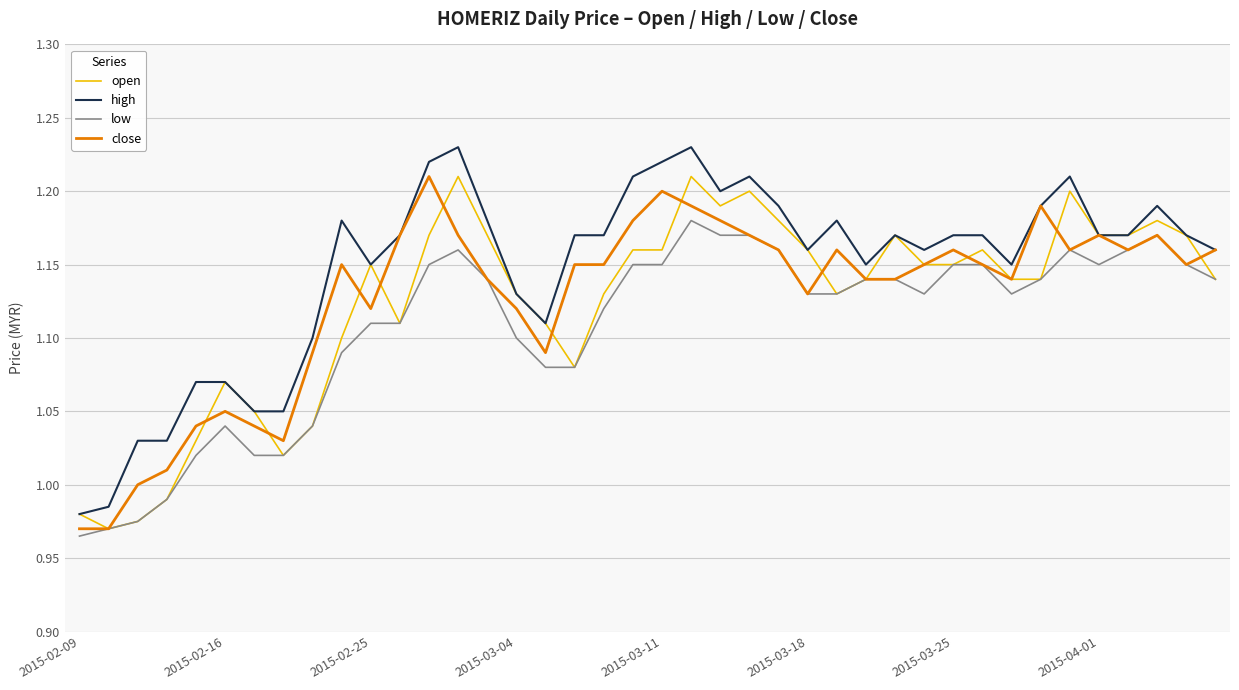

Which series has the largest total across all categories?

high